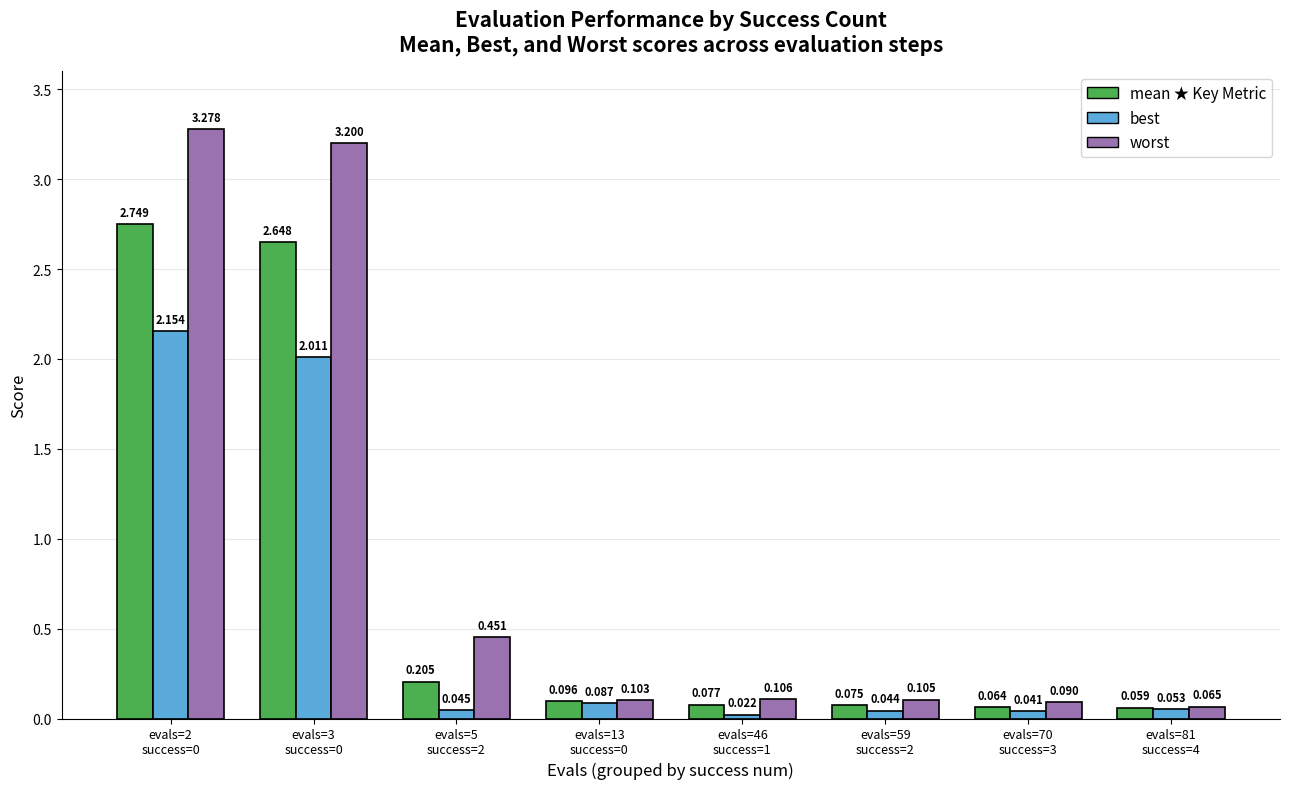

How many bars are there in each group?

3